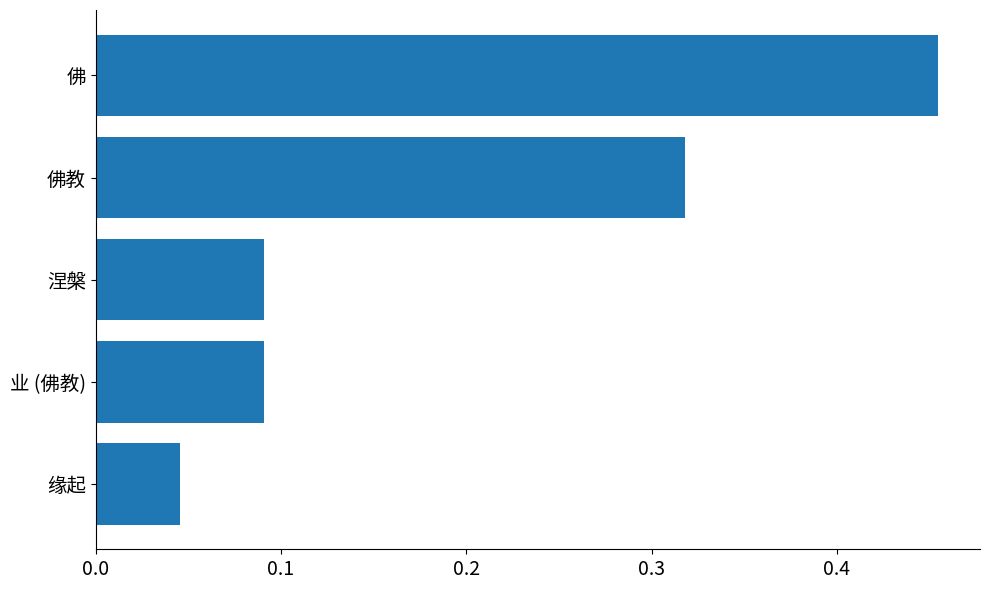

Between 佛教 and 缘起, which is larger?

佛教